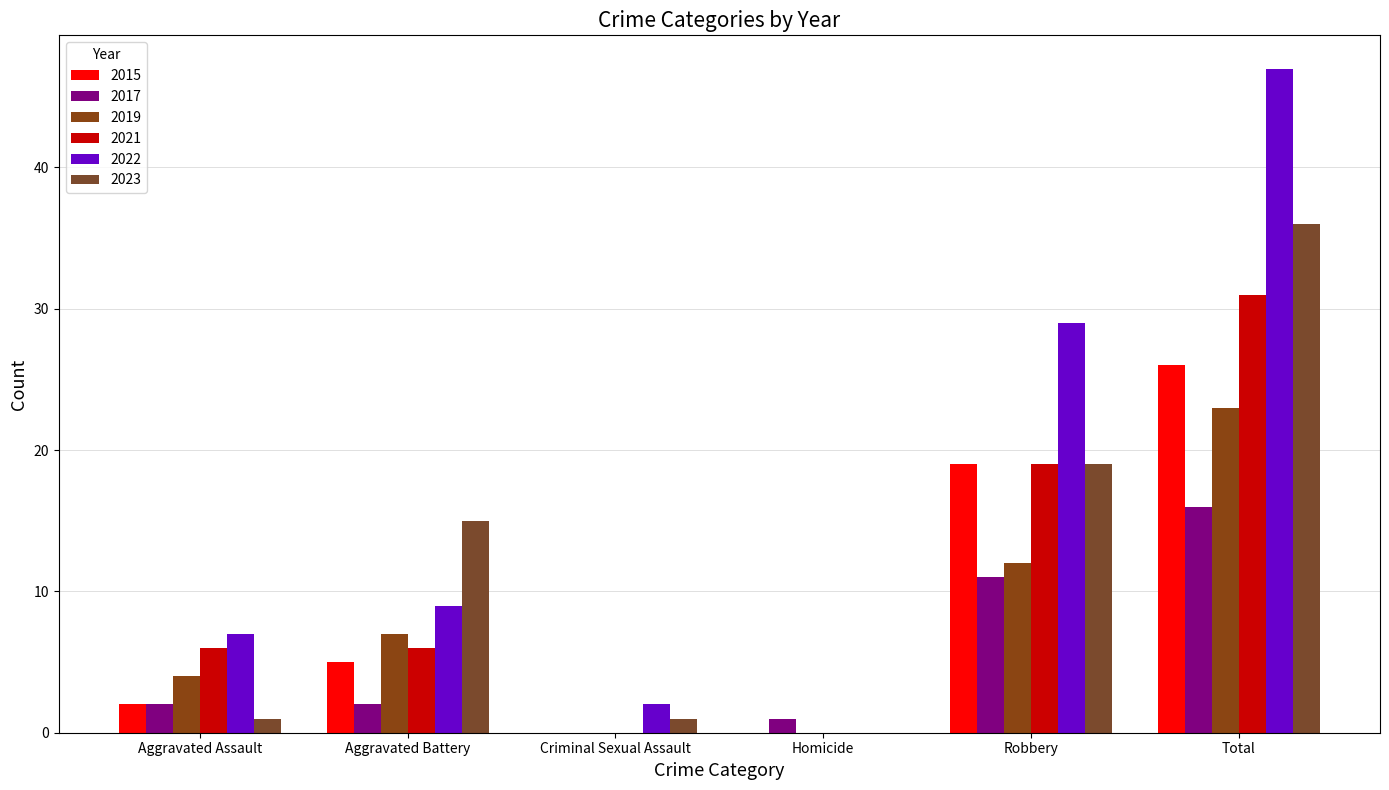

How many groups of bars are there?

6